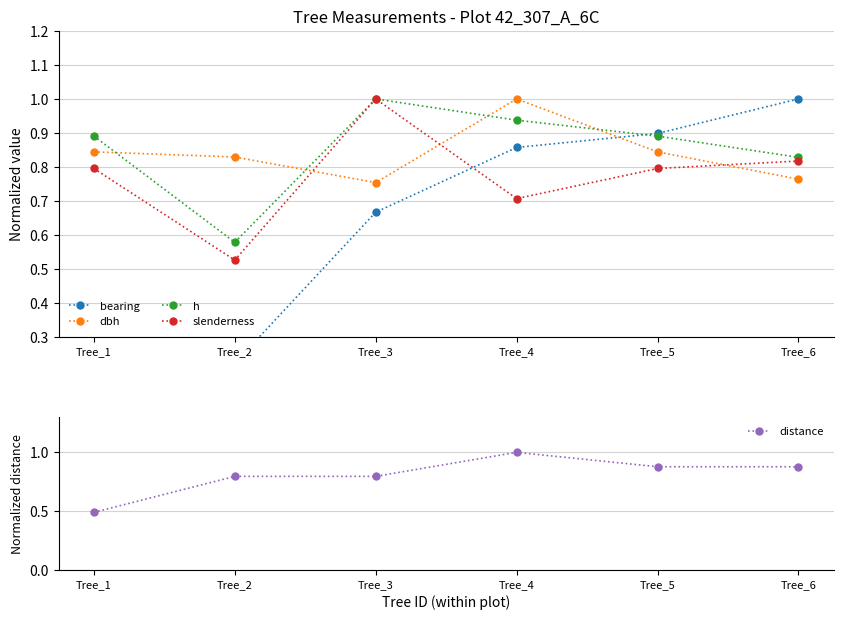

Is it true that h equals 0.5 at Tree_1?

False